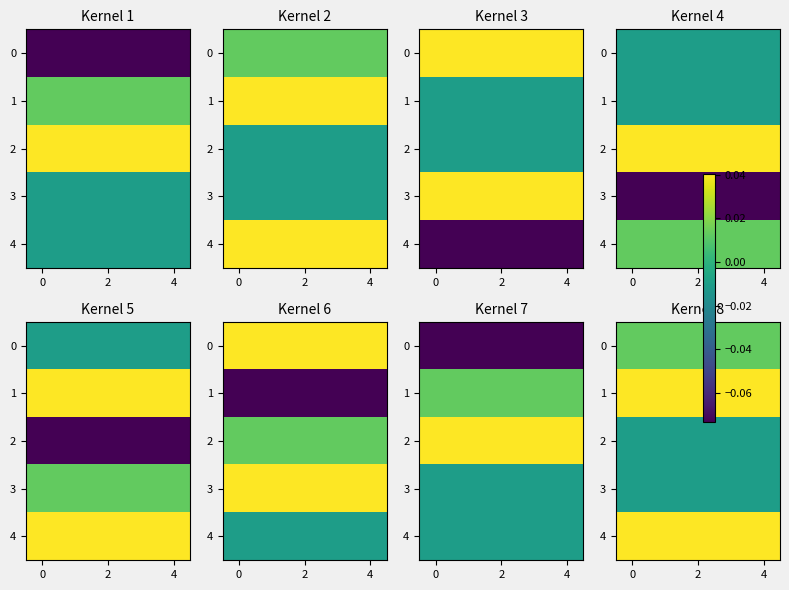

Is it true that 0 equals 0.0 at 2?

False